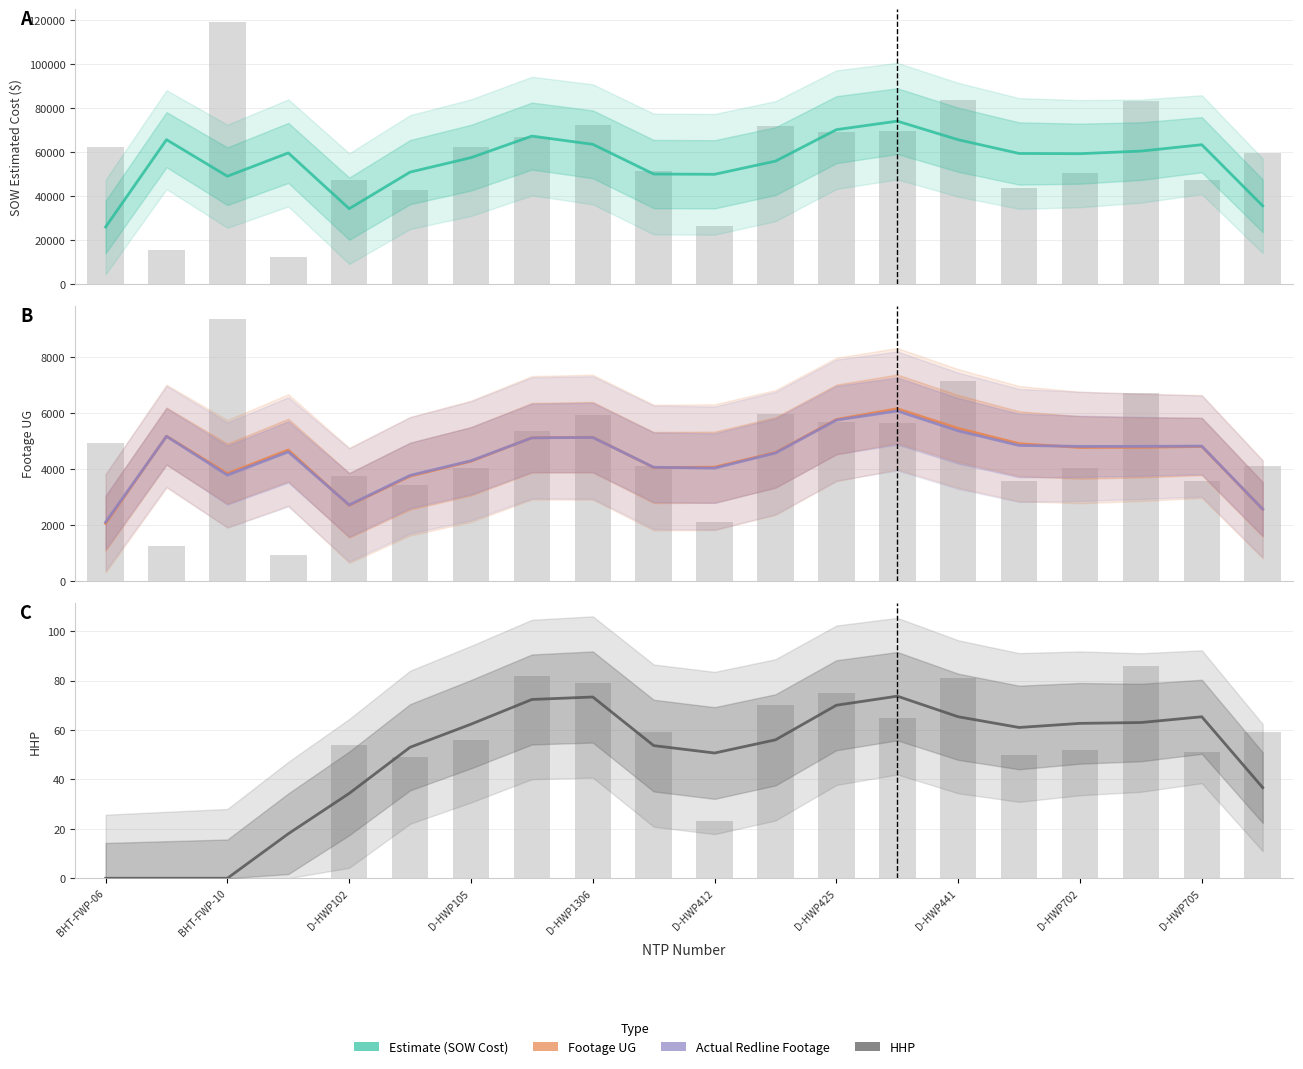

What is the maximum value for Actual Redline Completed Footage UG?

6082.0